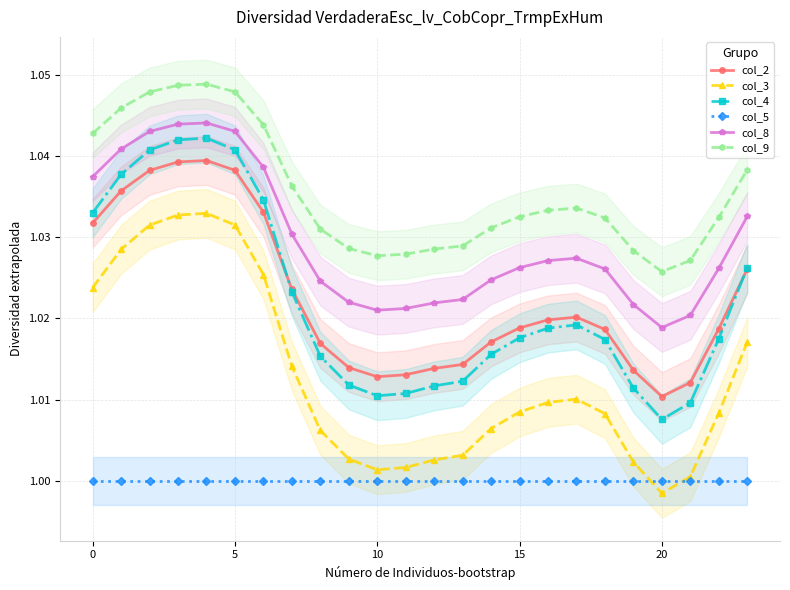

The col_2 series shows 0.5 at 10. True or false?

False